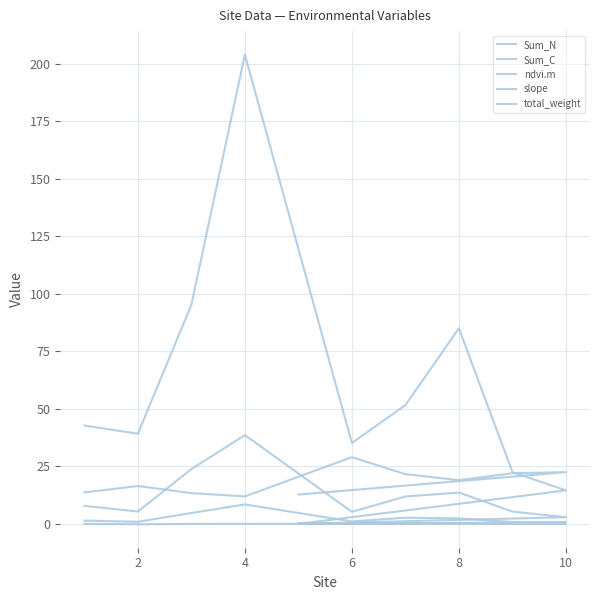

Between 6 and 2, which is larger?

6